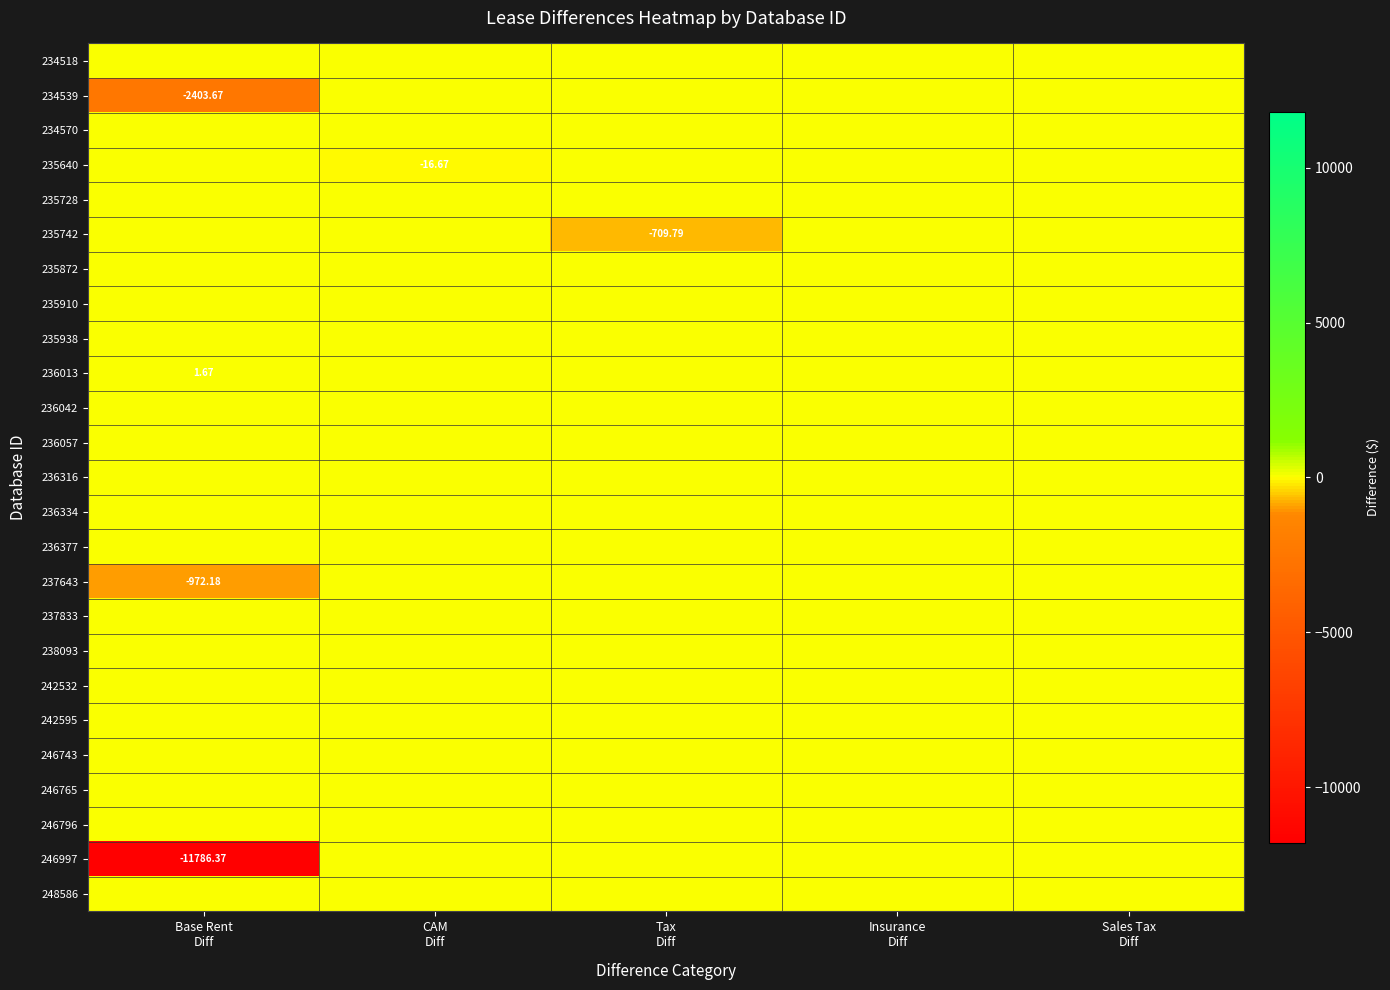

Between Insurance
Diff and Base Rent
Diff, which is larger?

Insurance
Diff